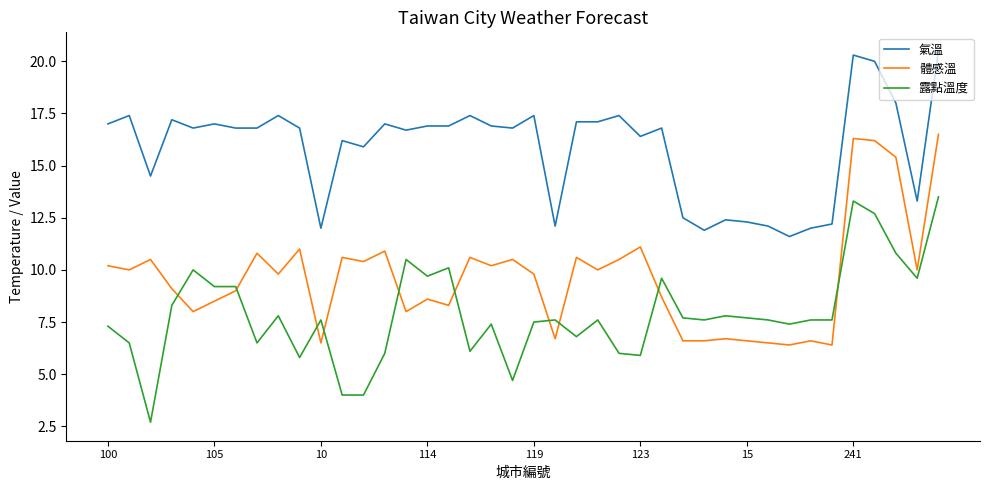

What is the difference between the maximum and minimum values in the 體感溫 series?

10.1